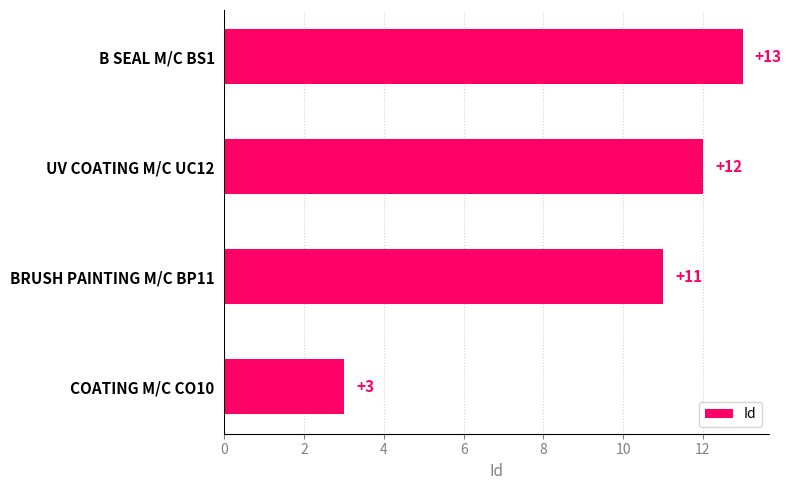

List the labels in order of value, largest first.

B SEAL M/C BS1, UV COATING M/C UC12, BRUSH PAINTING M/C BP11, COATING M/C CO10